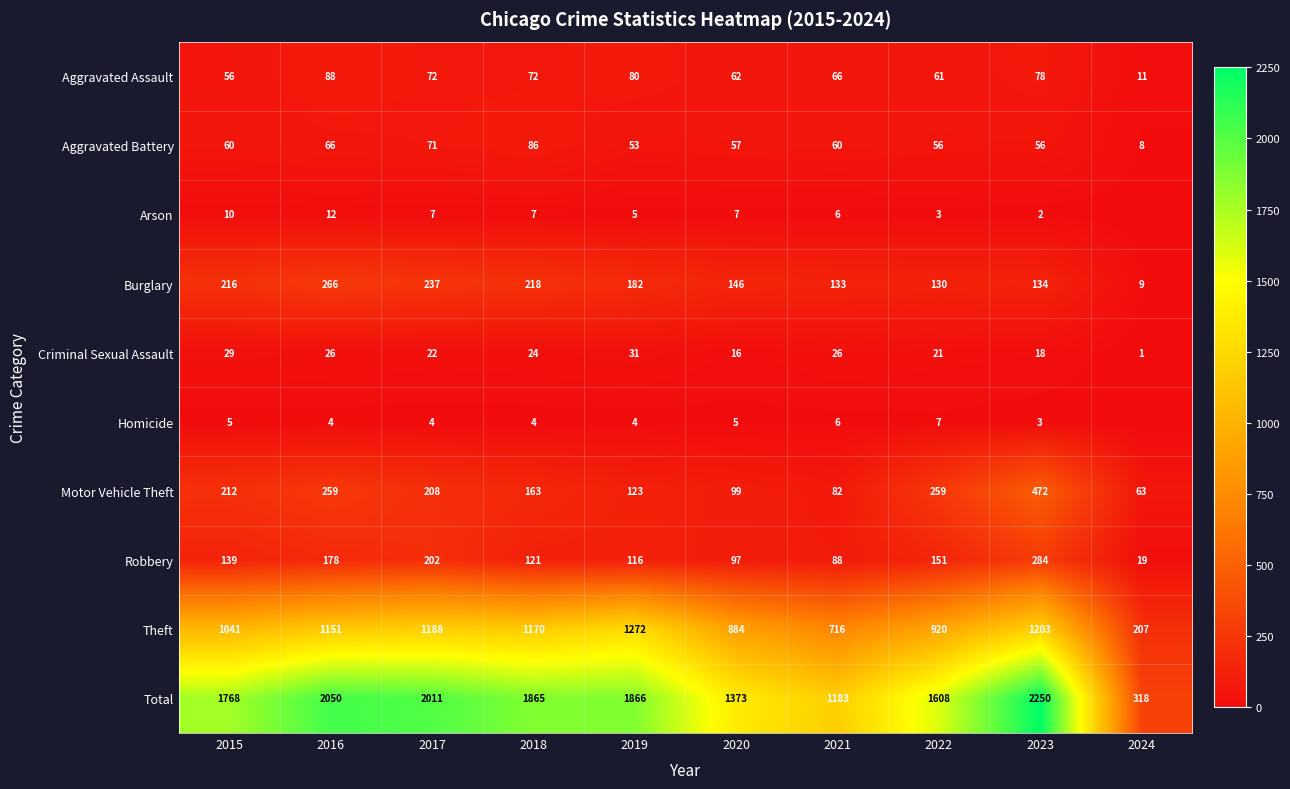

Is it true that Aggravated Battery equals 99 at 2016?

False